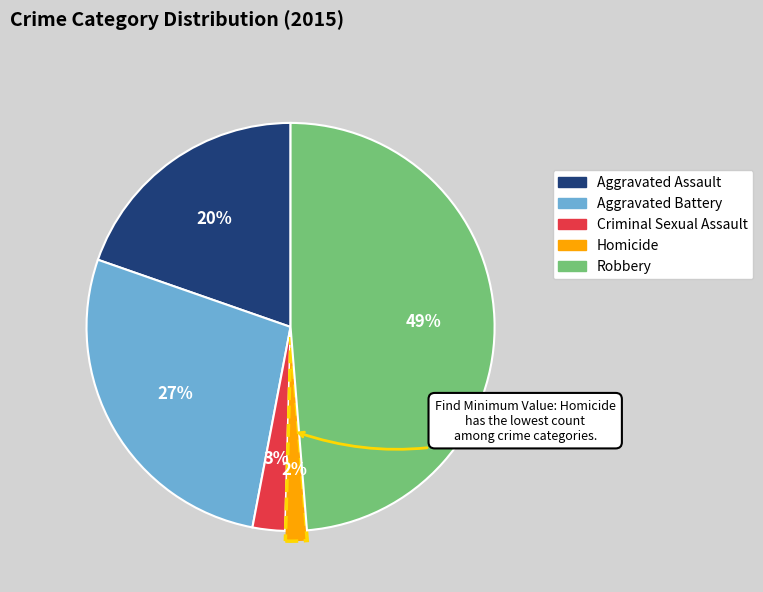

Between Aggravated Battery and Homicide, which is larger?

Aggravated Battery